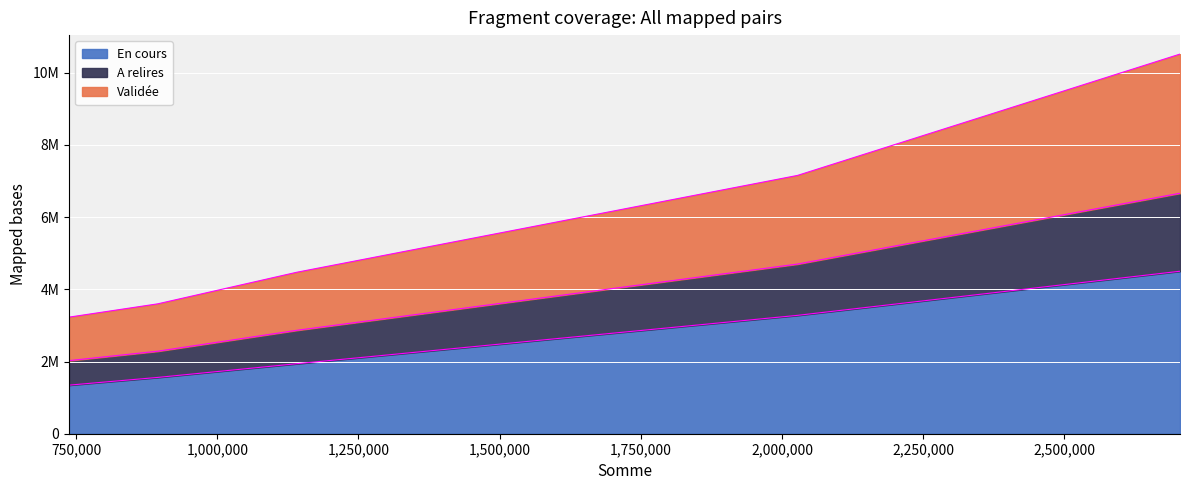

True or false: Validée and En cours intersect in this chart.

False